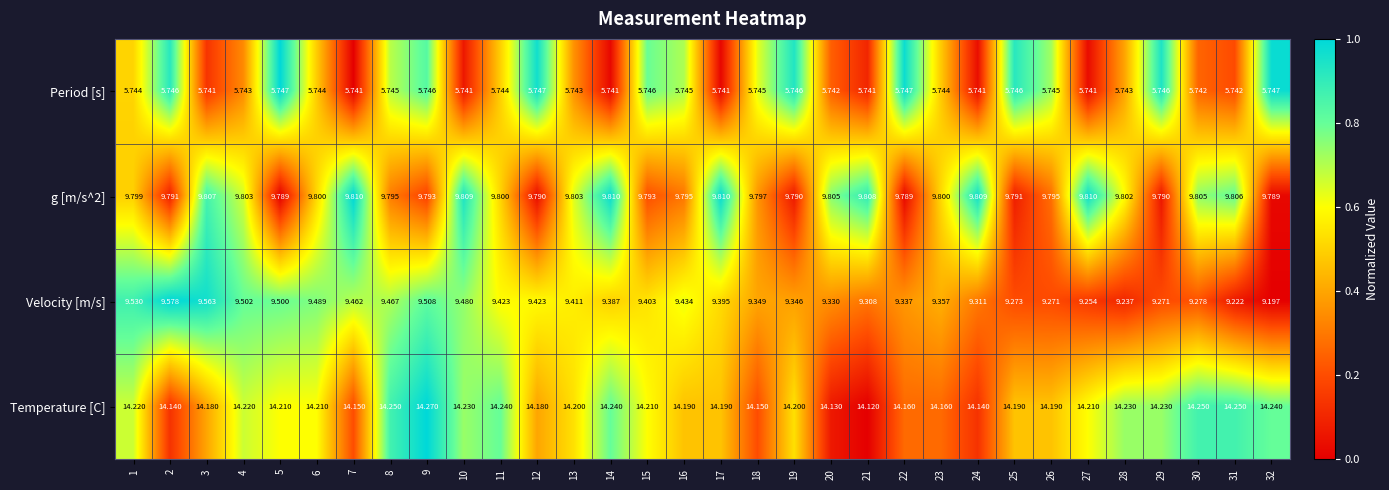

Which series has the largest total across all categories?

Temperature [C]